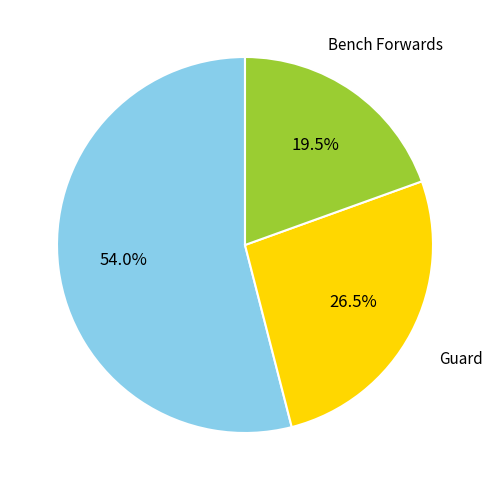

Which slice is the largest?

Starter Forwards